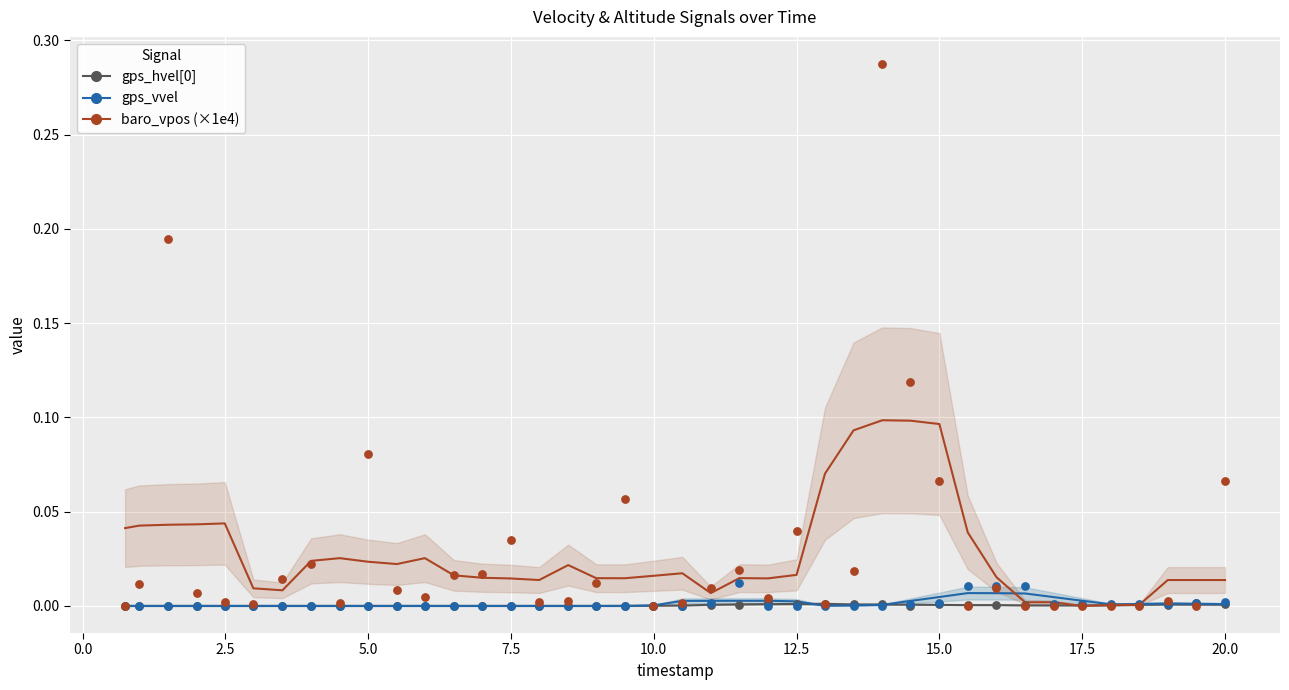

At how many categories does at least one series exceed 0?

40